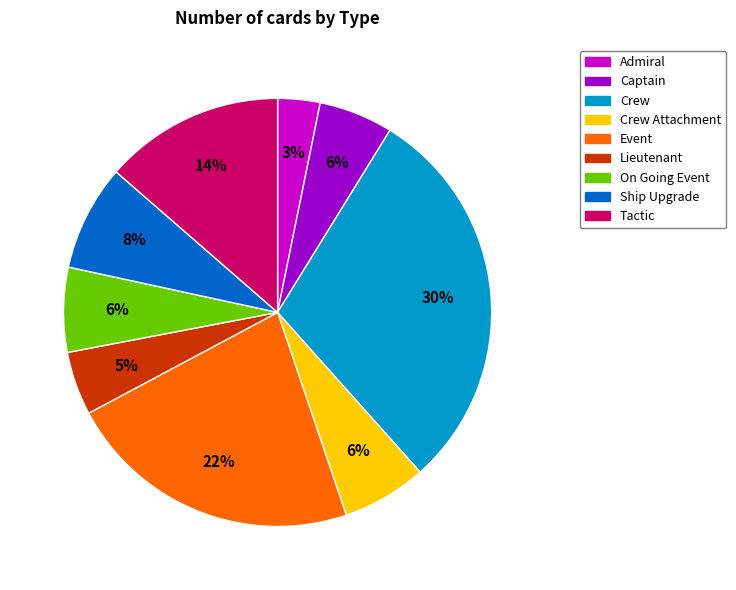

Count the number of slices in the pie.

9